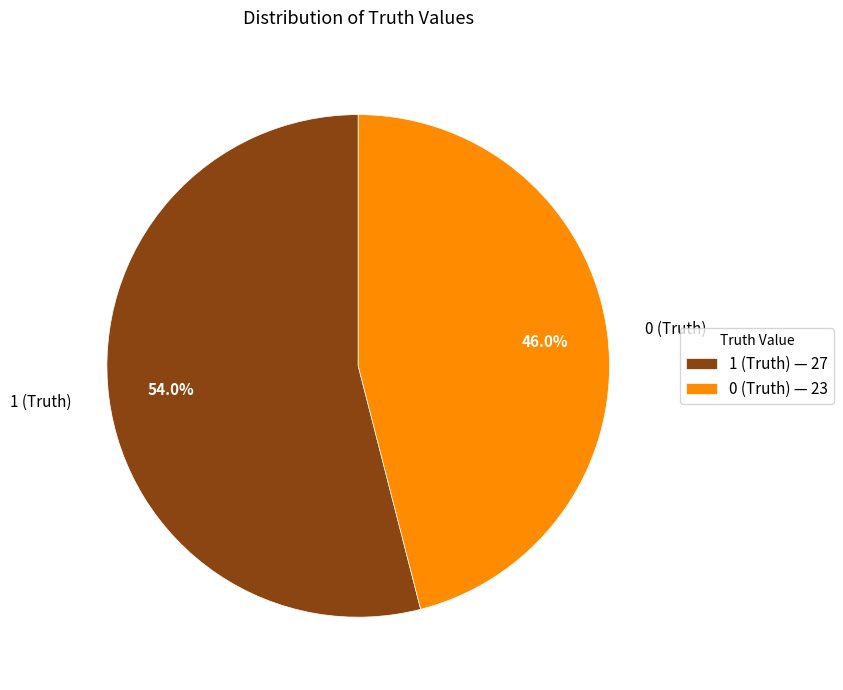

What percentage is NOT represented by 1 (Truth)?

46.0%